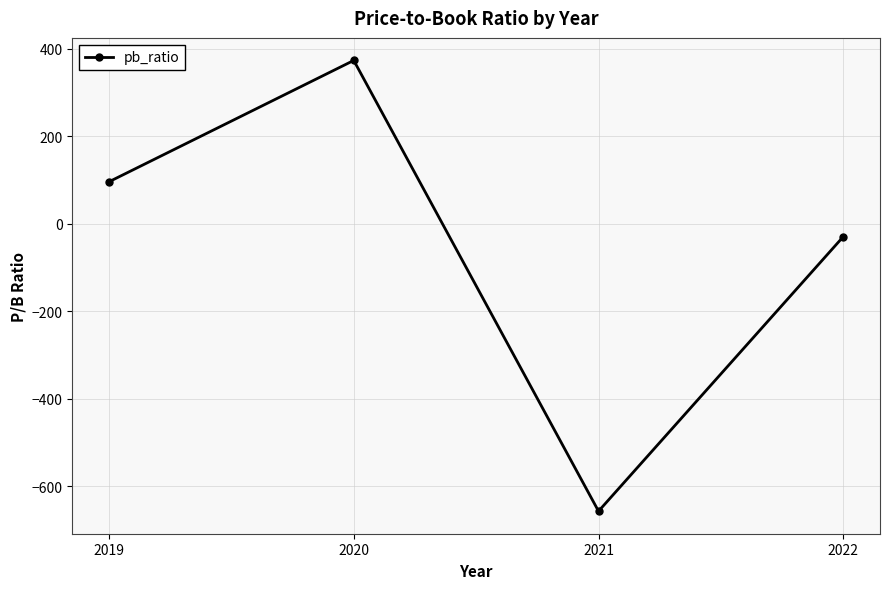

What is the change in value from 2019 to 2021?

-752.7